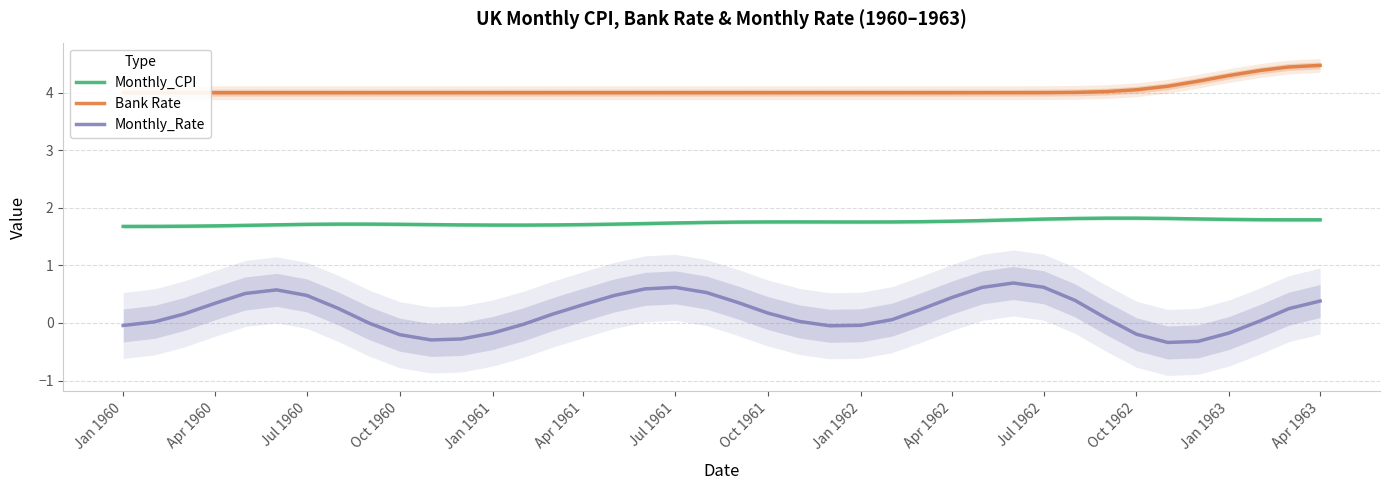

True or false: Monthly_CPI and Monthly_Rate cross at least once.

False